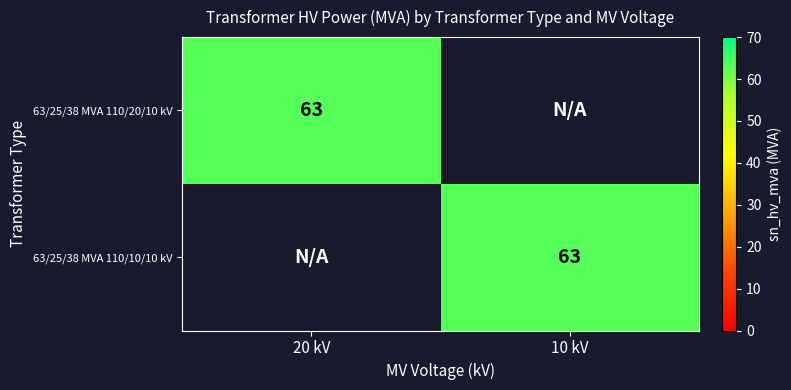

Is it true that 63/25/38 MVA 110/10/10 kV equals 84 at 10 kV?

False